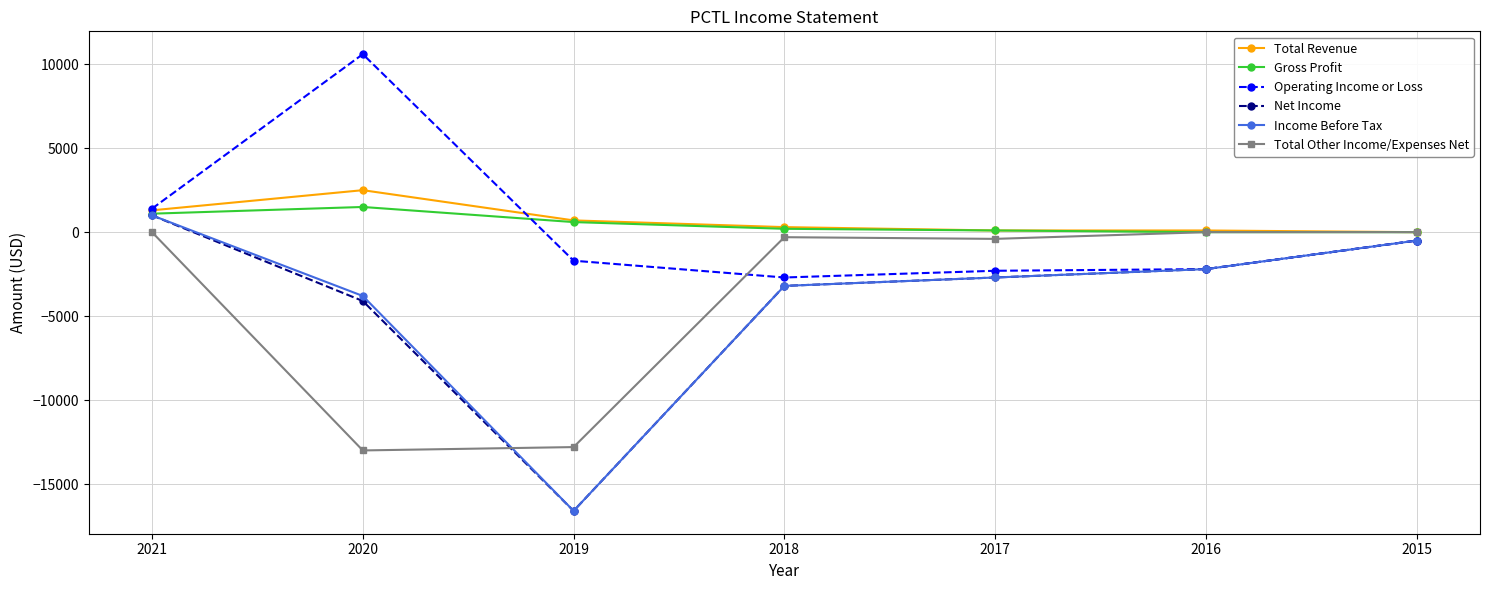

At which label does Gross Profit first exceed 200?

2021